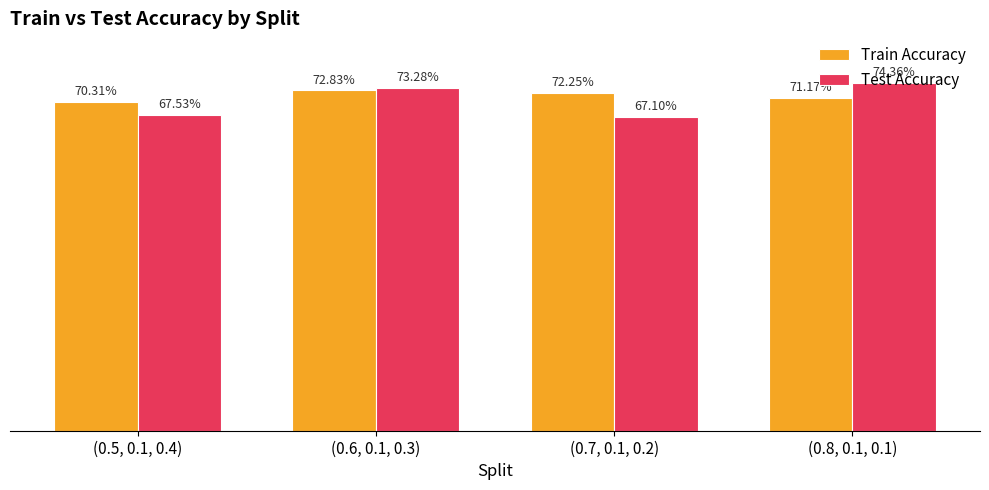

What are all the series names shown in the legend?

Train Accuracy, Test Accuracy